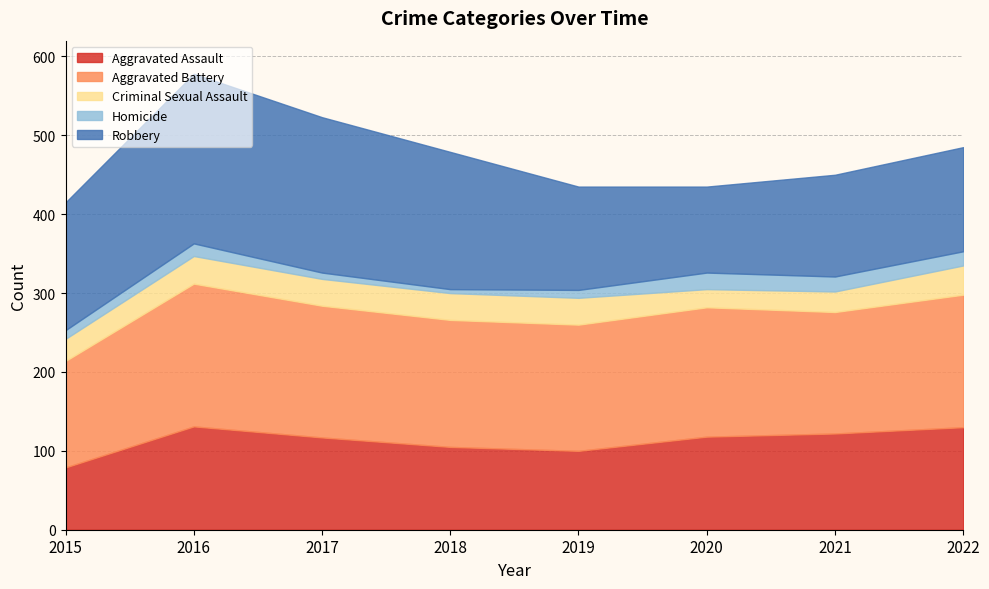

The value of Homicide at 2022 is 18. True or false?

True